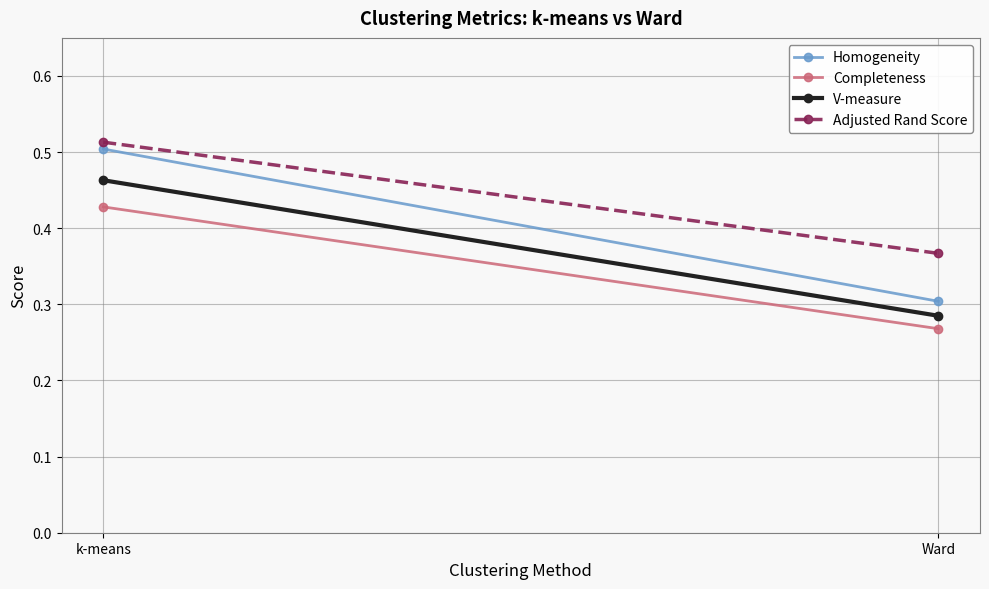

Which label corresponds to the smallest value in the chart?

Ward